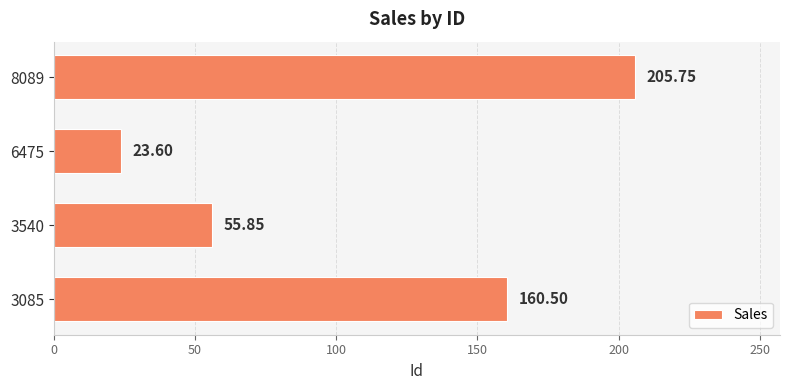

Rank the categories by value from highest to lowest.

8089, 3085, 3540, 6475